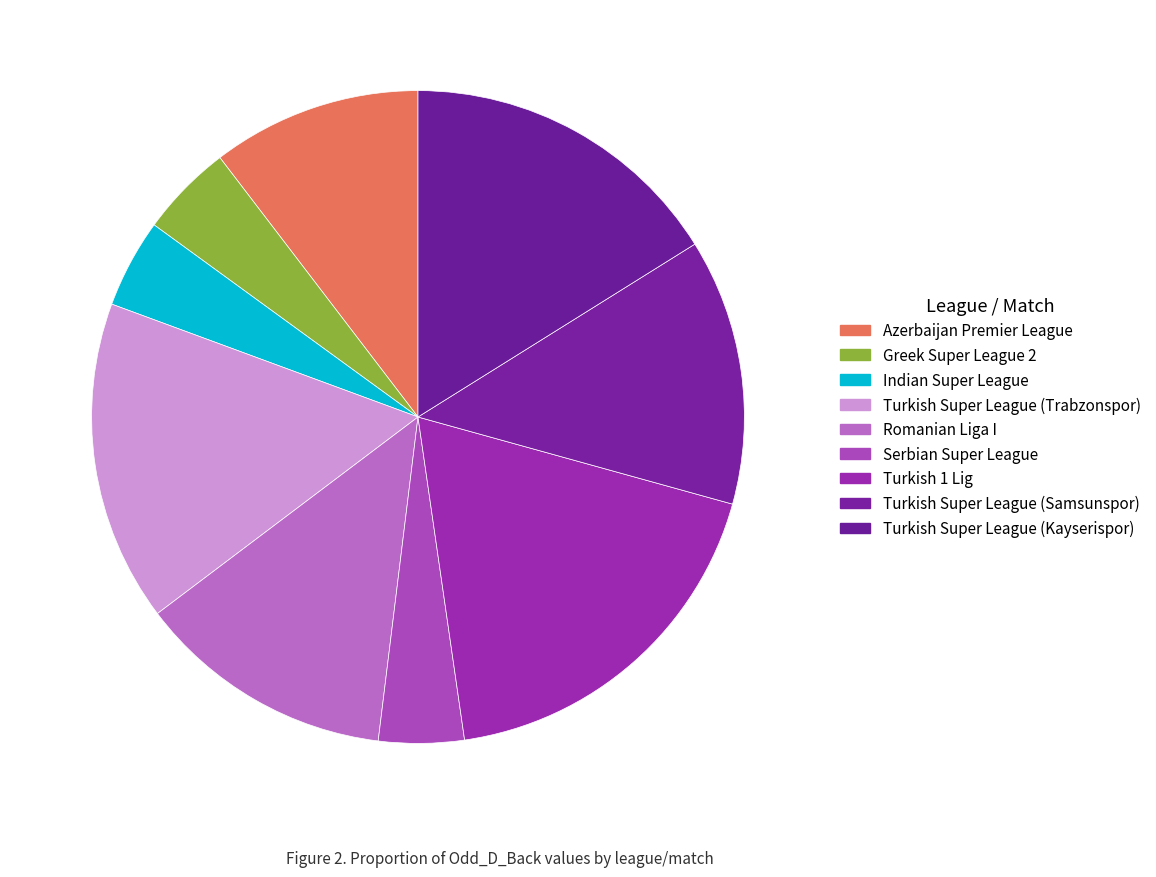

What is the change in value from Greek Super League 2 to Turkish Super League (Samsunspor)?

+2.0